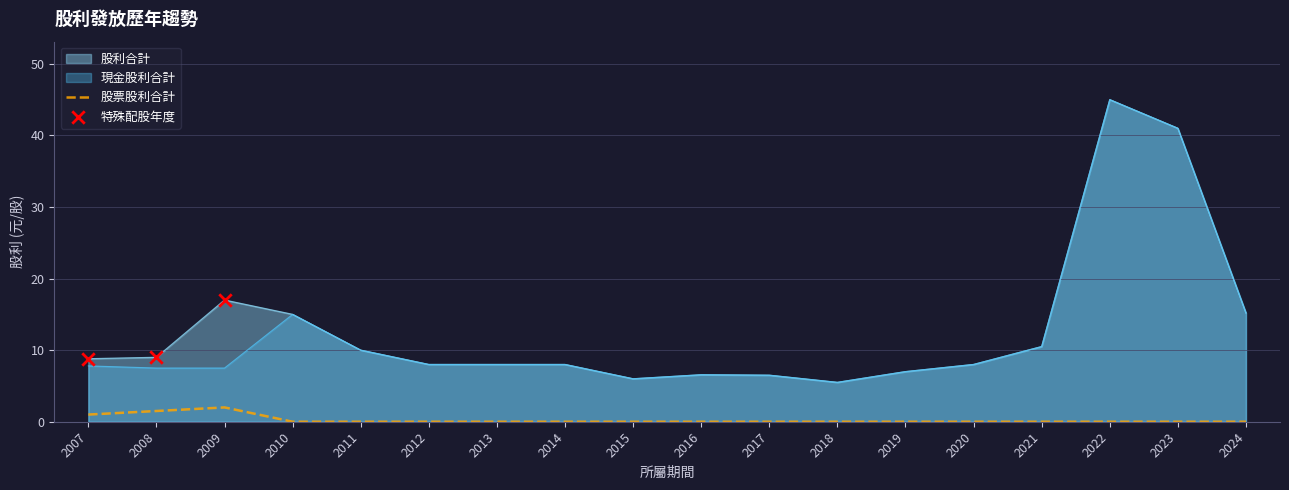

What is the total value across all series at 2013?

16.0